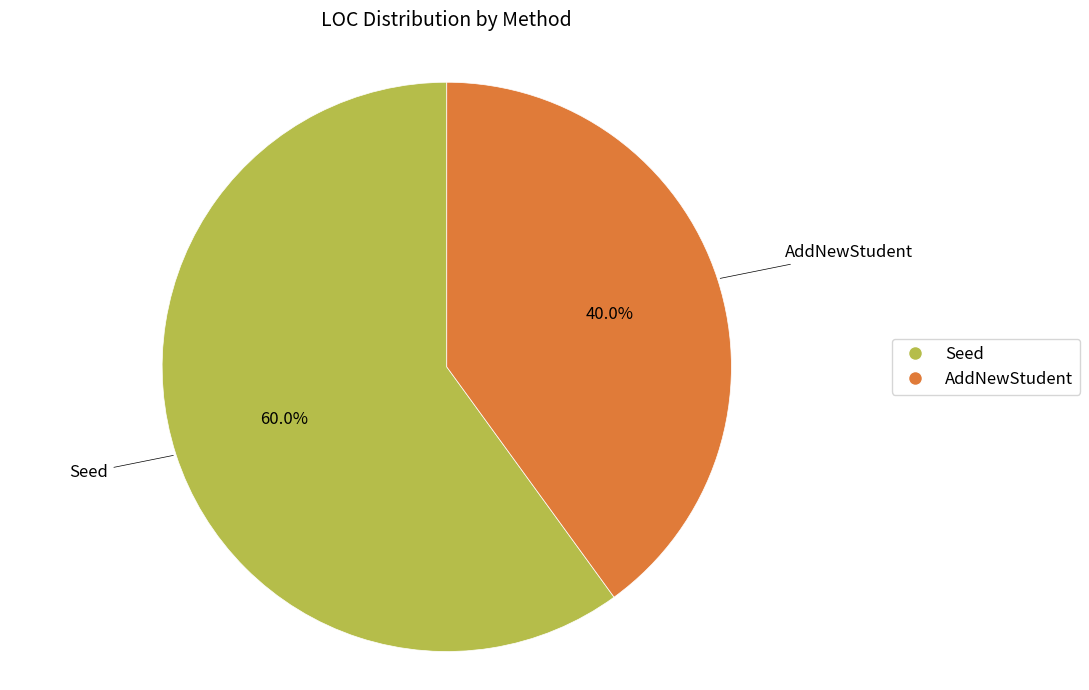

To the nearest percent, what is the average slice percentage?

50%